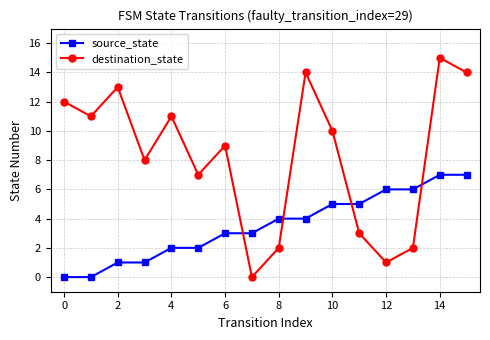

What is the maximum value for destination_state?

15